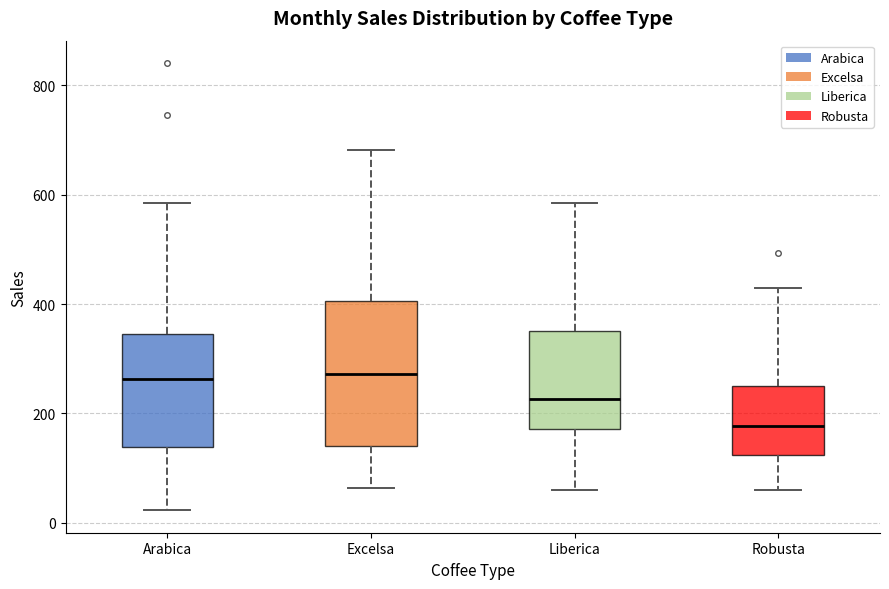

Where does the upper whisker of the box for Robusta end on the y-axis? The values are not printed on the chart, so give them approximately, as read against the axis.

420